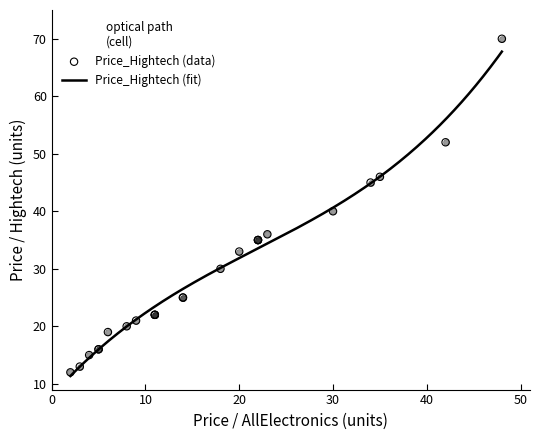

Which series has the largest total across all categories?

Price_Hightech